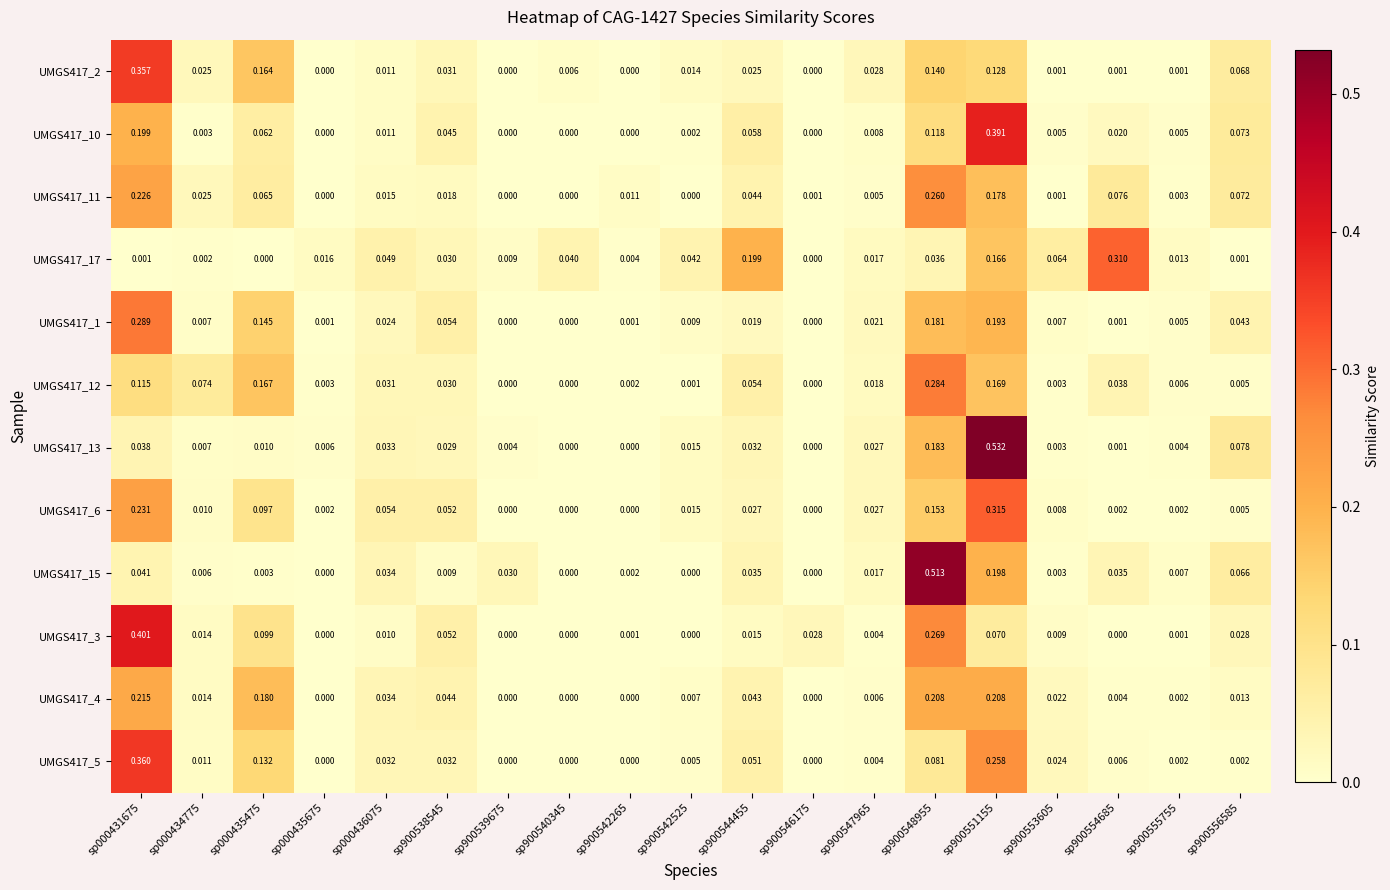

Is the value of UMGS417_5 at sp900548955 greater than the value of UMGS417_11 at sp900540345?

Yes